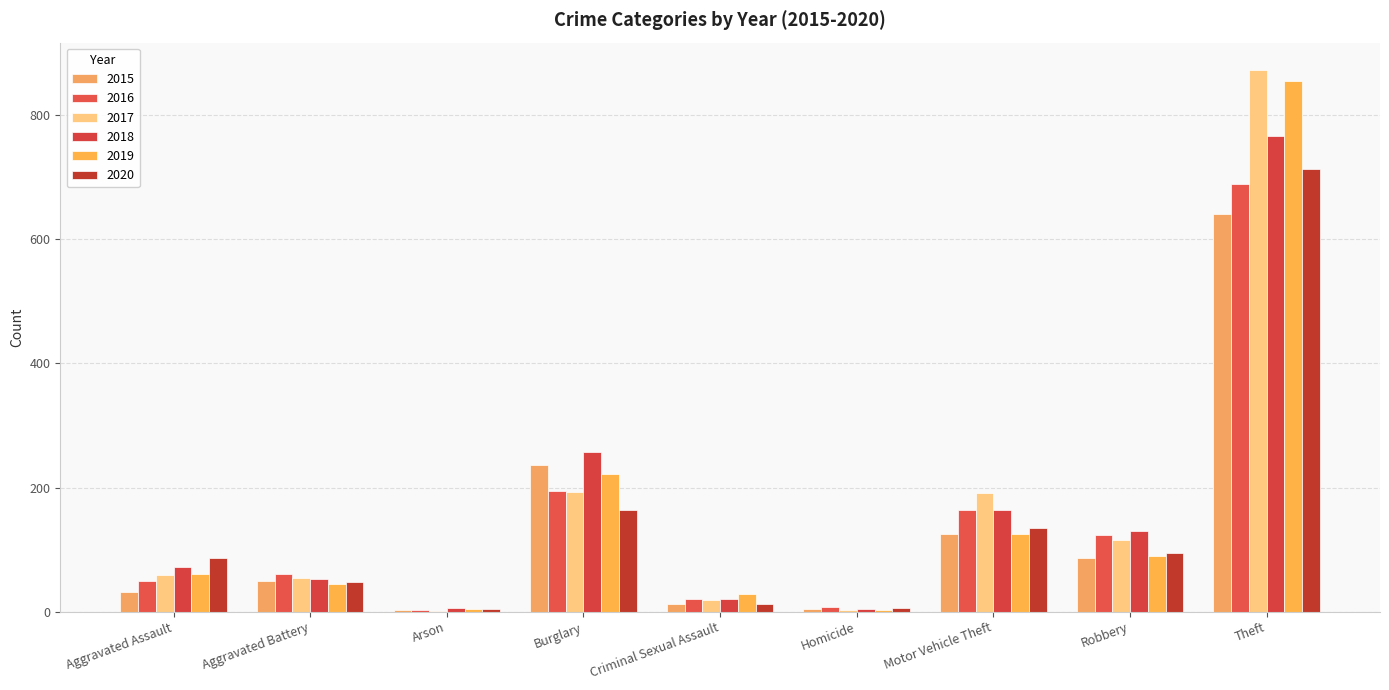

Reading right to left, extract all data points from this chart.

2015: 641	87	125	4	13	236	3	50	31
2016: 689	123	163	8	20	194	3	60	50
2017: 873	115	191	2	19	192	1	54	59
2018: 767	130	164	5	20	257	6	52	72
2019: 855	89	125	3	29	221	5	45	61
2020: 713	94	134	6	13	163	4	48	87